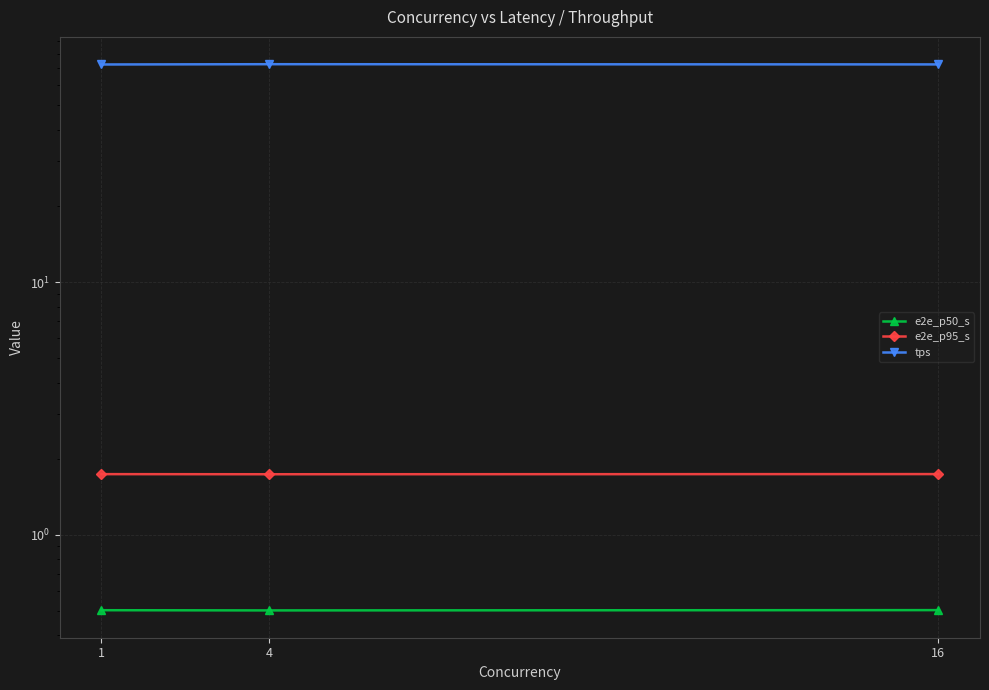

Which label corresponds to the smallest value in the chart?

4